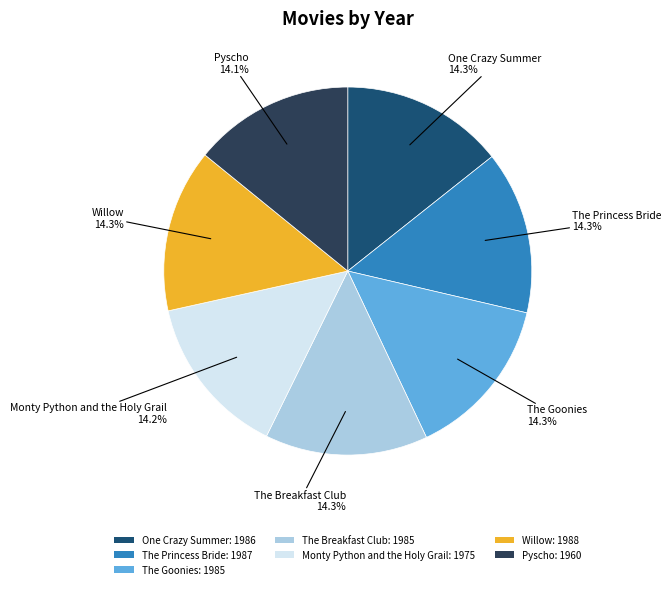

What is the ratio of the value at The Goonies: 1985 to the value at The Breakfast Club: 1985?

1.0